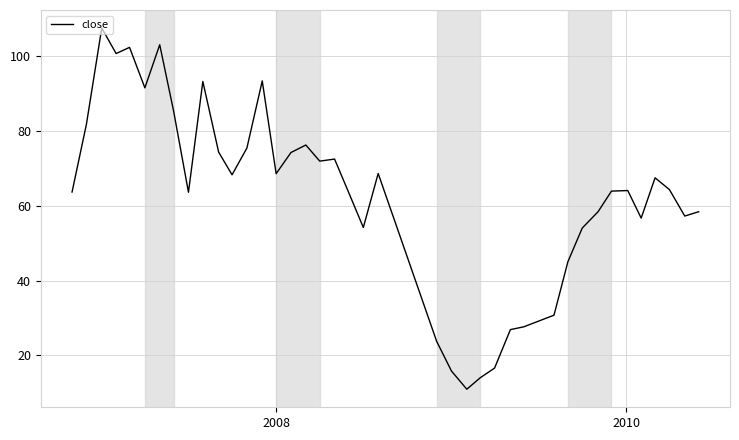

Count the number of categories in the chart.

40